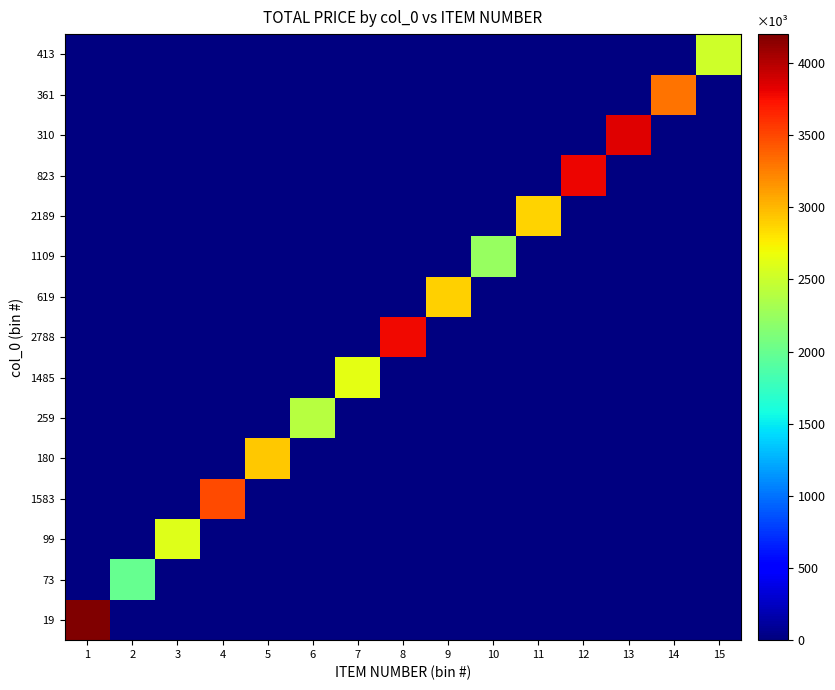

What is the maximum value shown in the chart?

4200.0